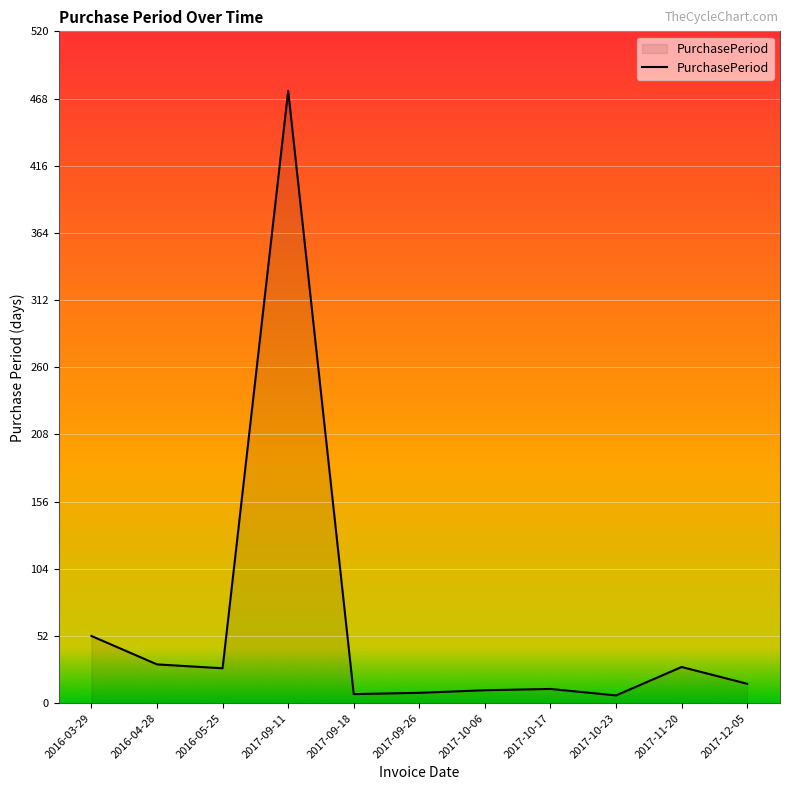

What is the greatest value displayed?

474